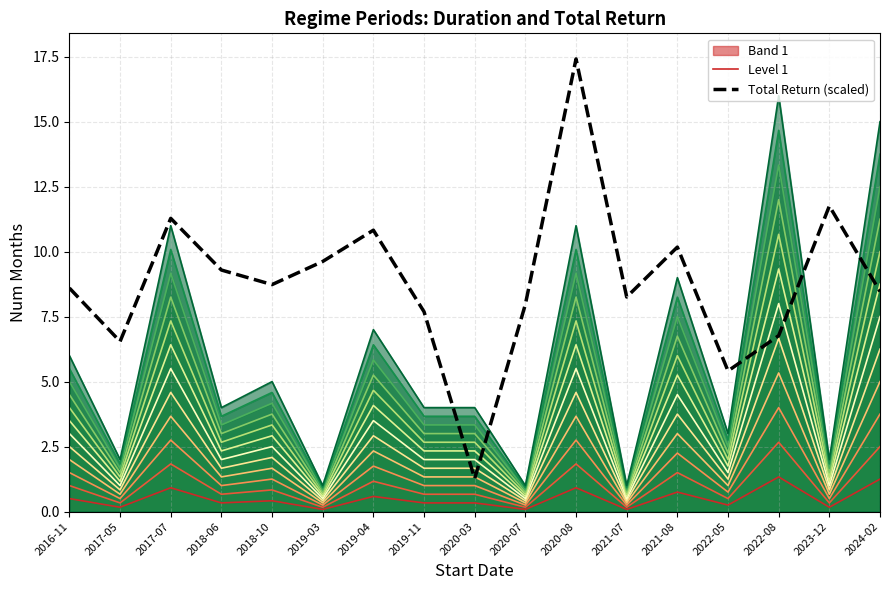

How many data points does each series have?

17